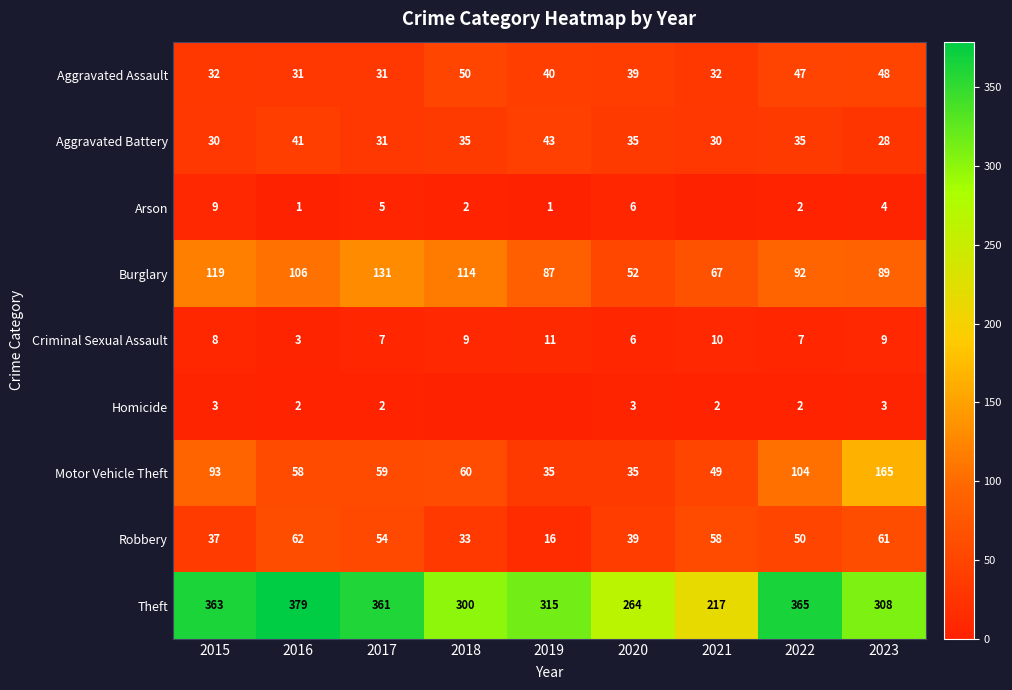

What is the minimum value for Aggravated Assault?

31